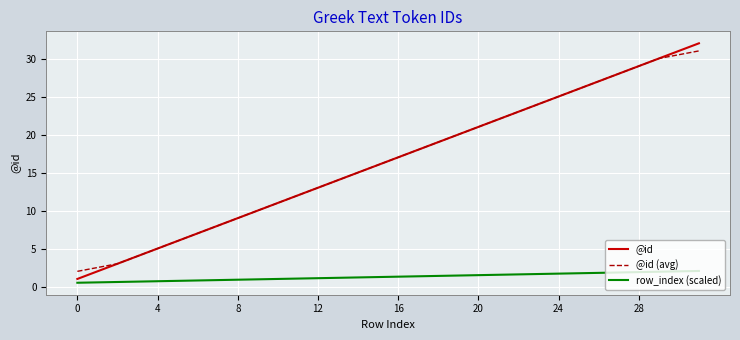

What is the greatest value displayed?

32.0